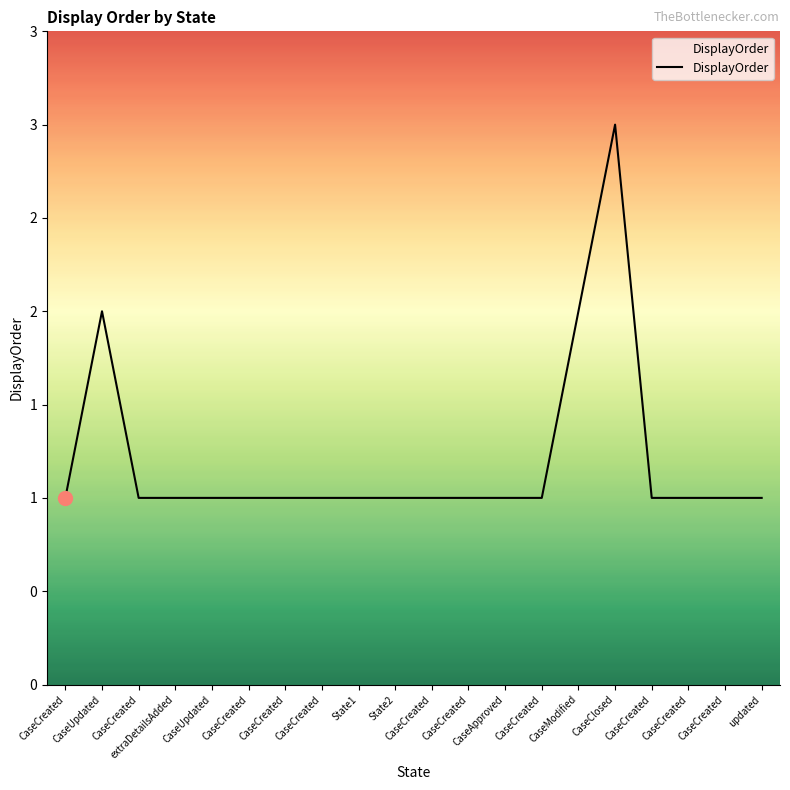

Does the chart have visible grid lines?

No